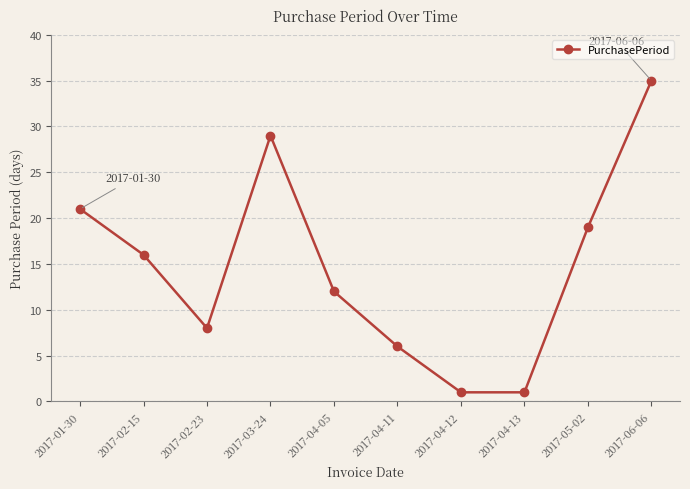

Approximately how many times larger is the value at 2017-04-13 compared to 2017-02-15?

0.1